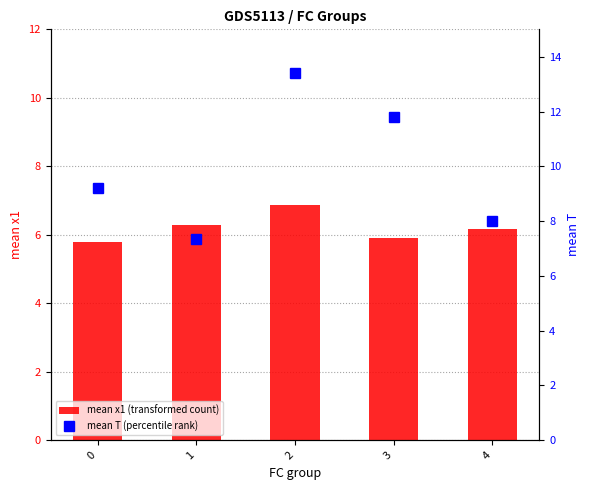

Is it true that mean x1 (transformed count) equals 7.9 at 0?

False